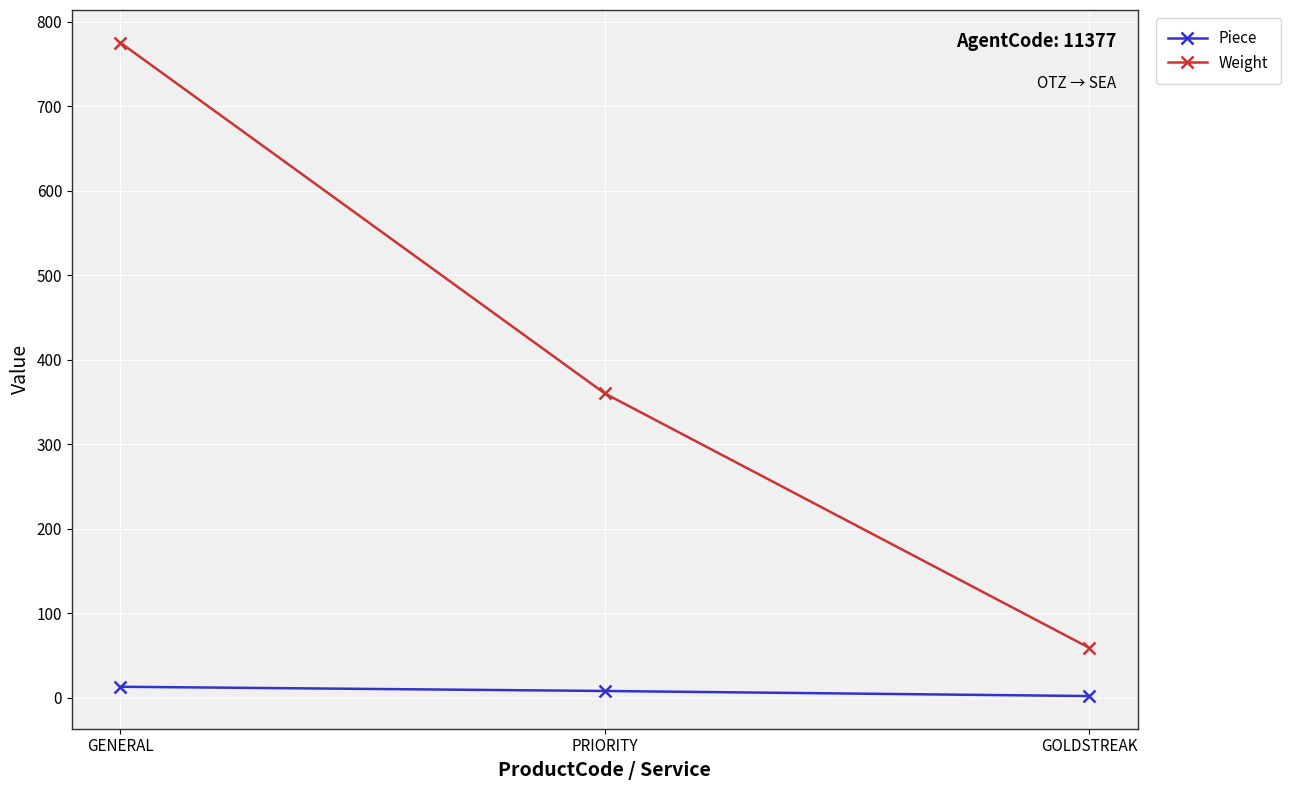

What is the label of the 3rd point from the right?

GENERAL